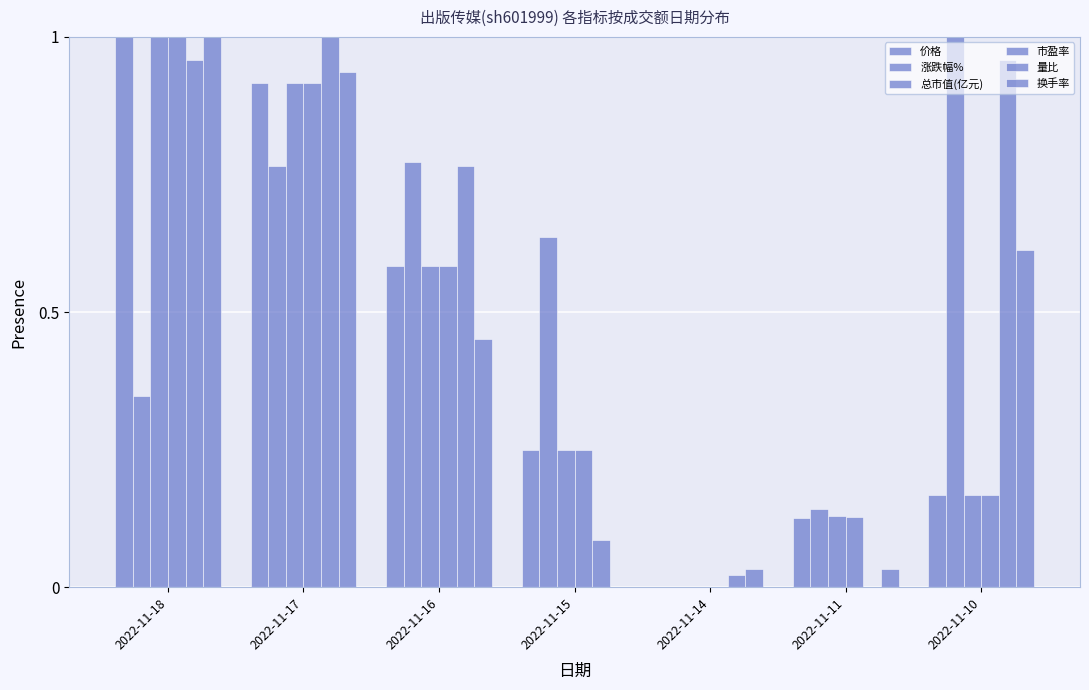

How many values in 换手率 are above zero?

6